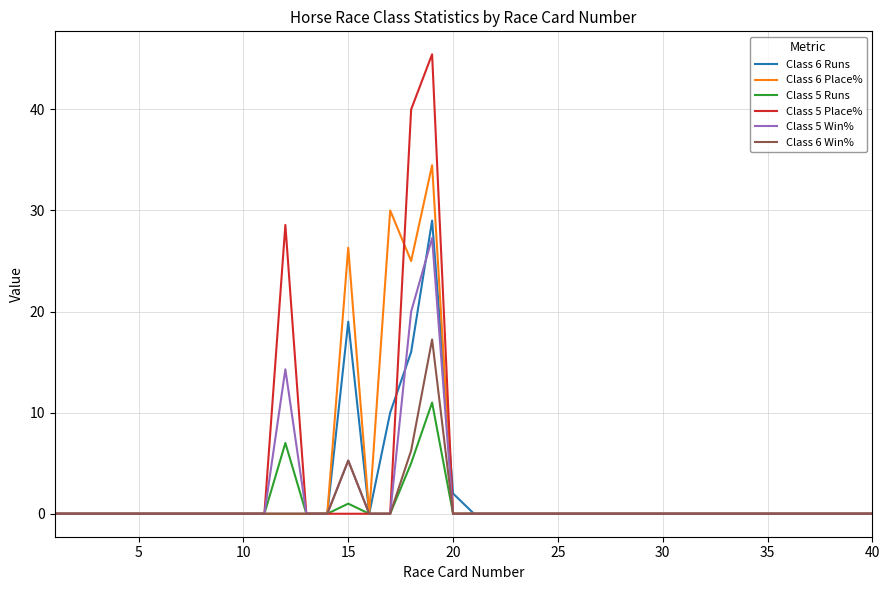

What is the maximum value shown in the chart?

45.5